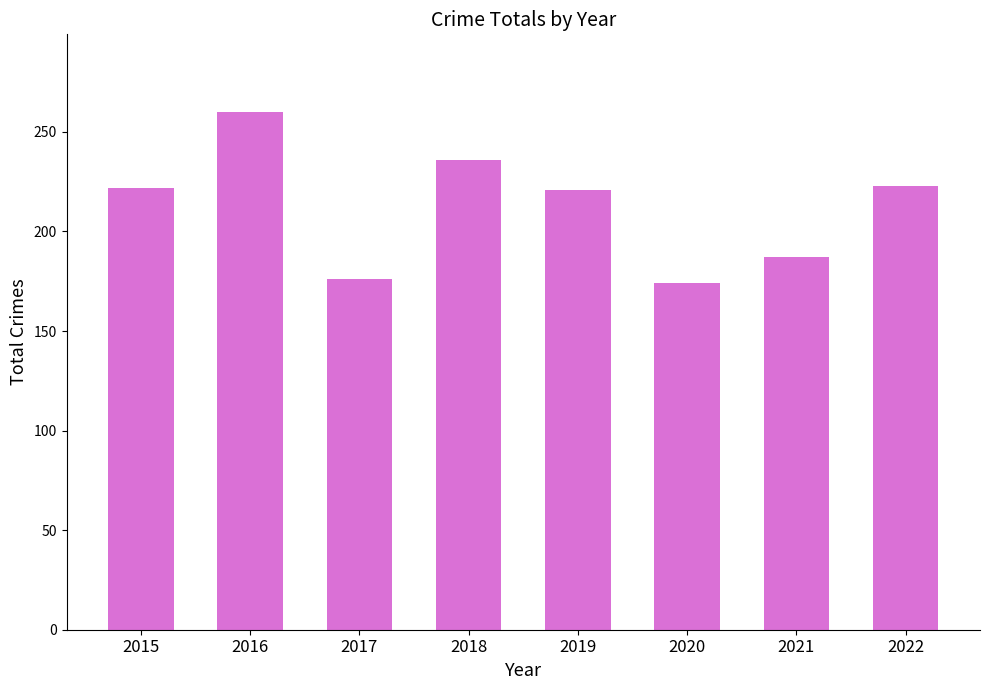

What is the greatest value displayed?

260